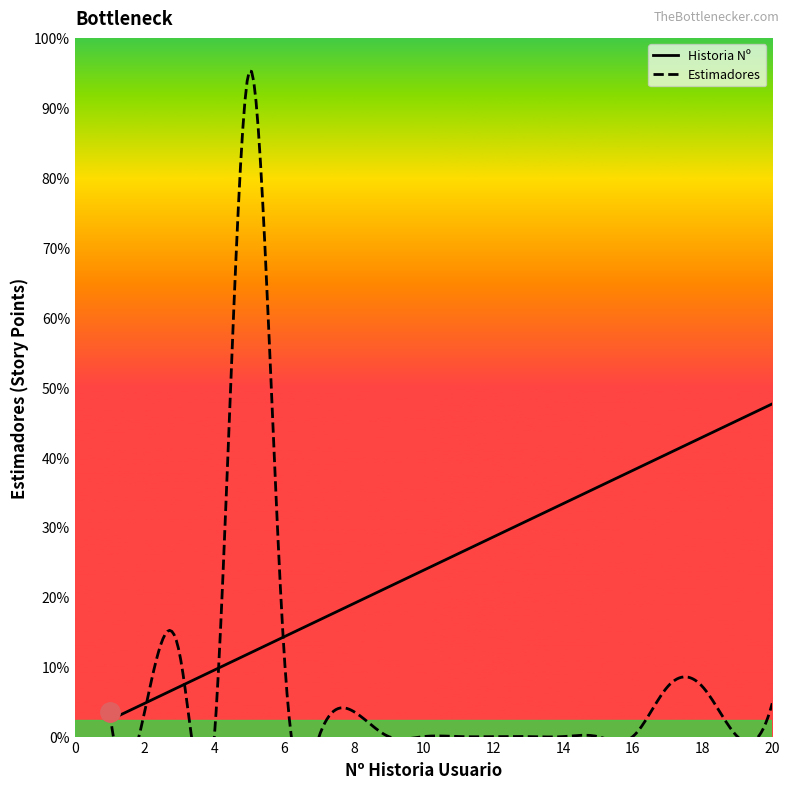

Which series has the largest range (max minus min)?

Estimadores